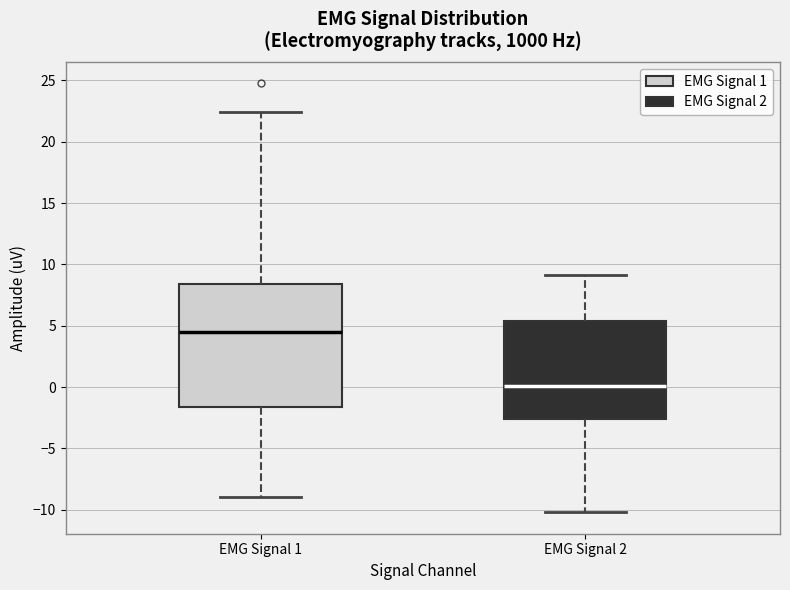

Which box's median line is the lowest?

EMG Signal 2